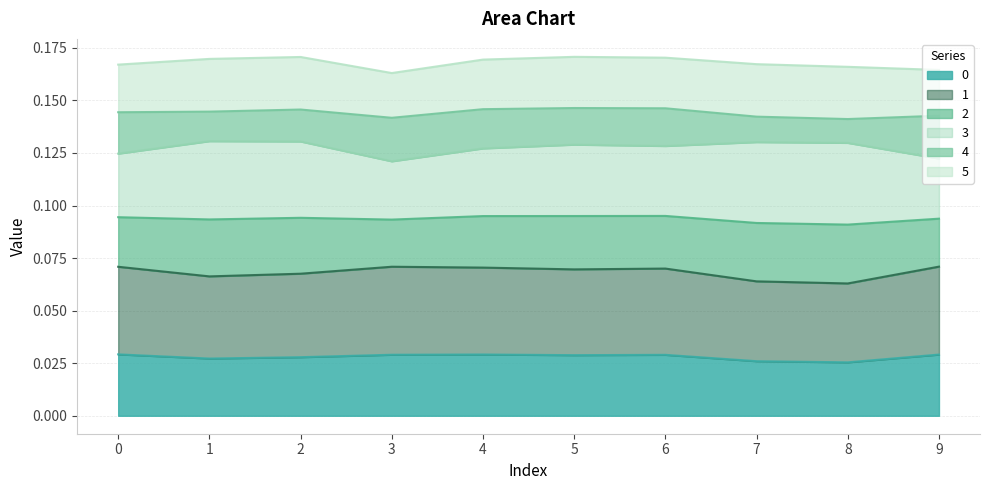

What is the sum of the 5 values at 7 and 8?

0.3